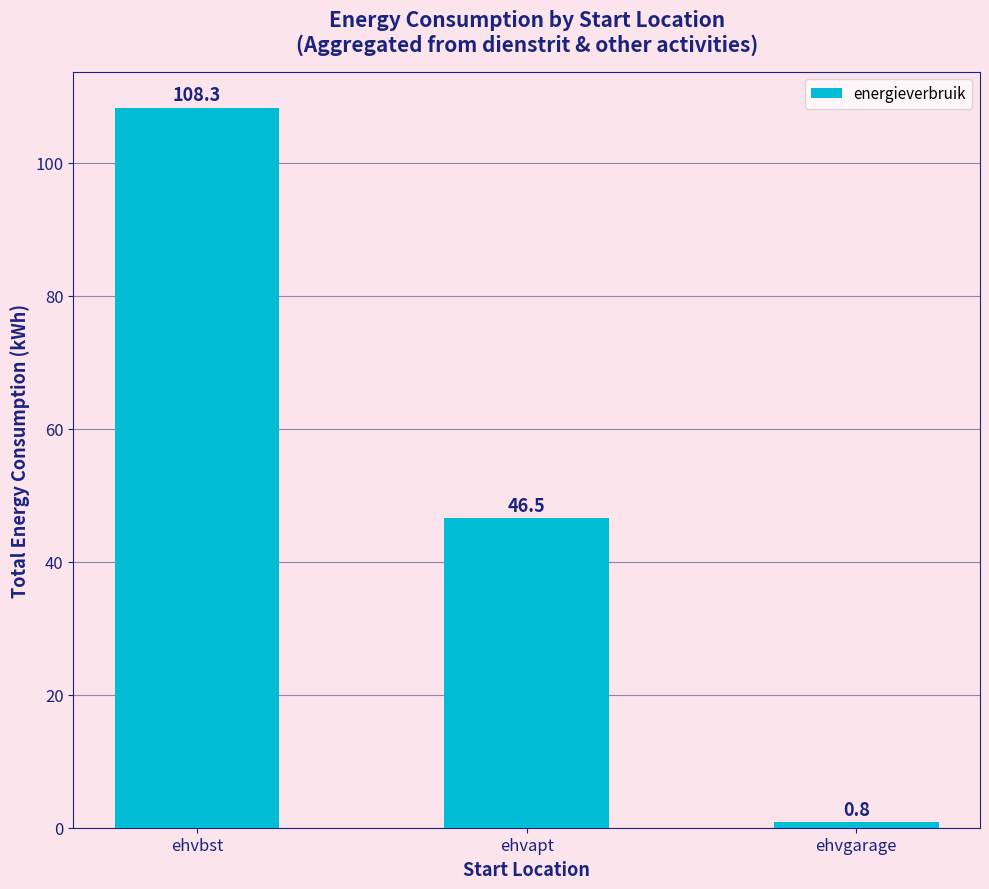

What is the change in value from ehvbst to ehvgarage?

-107.5